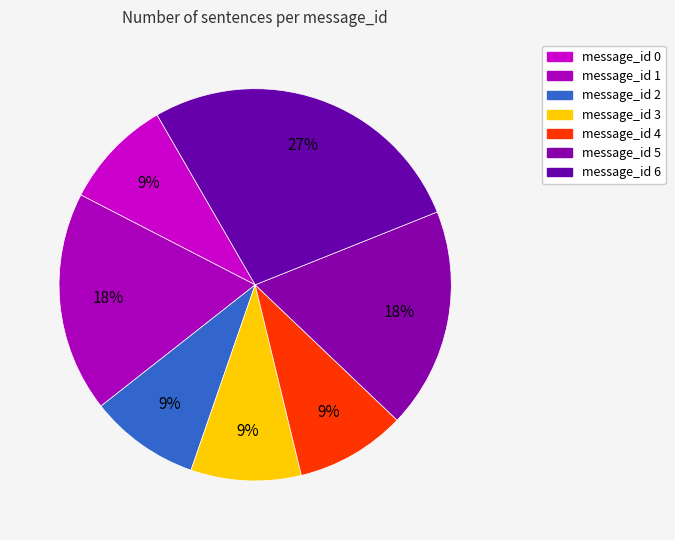

Does message_id 5 represent more than half of the total?

No